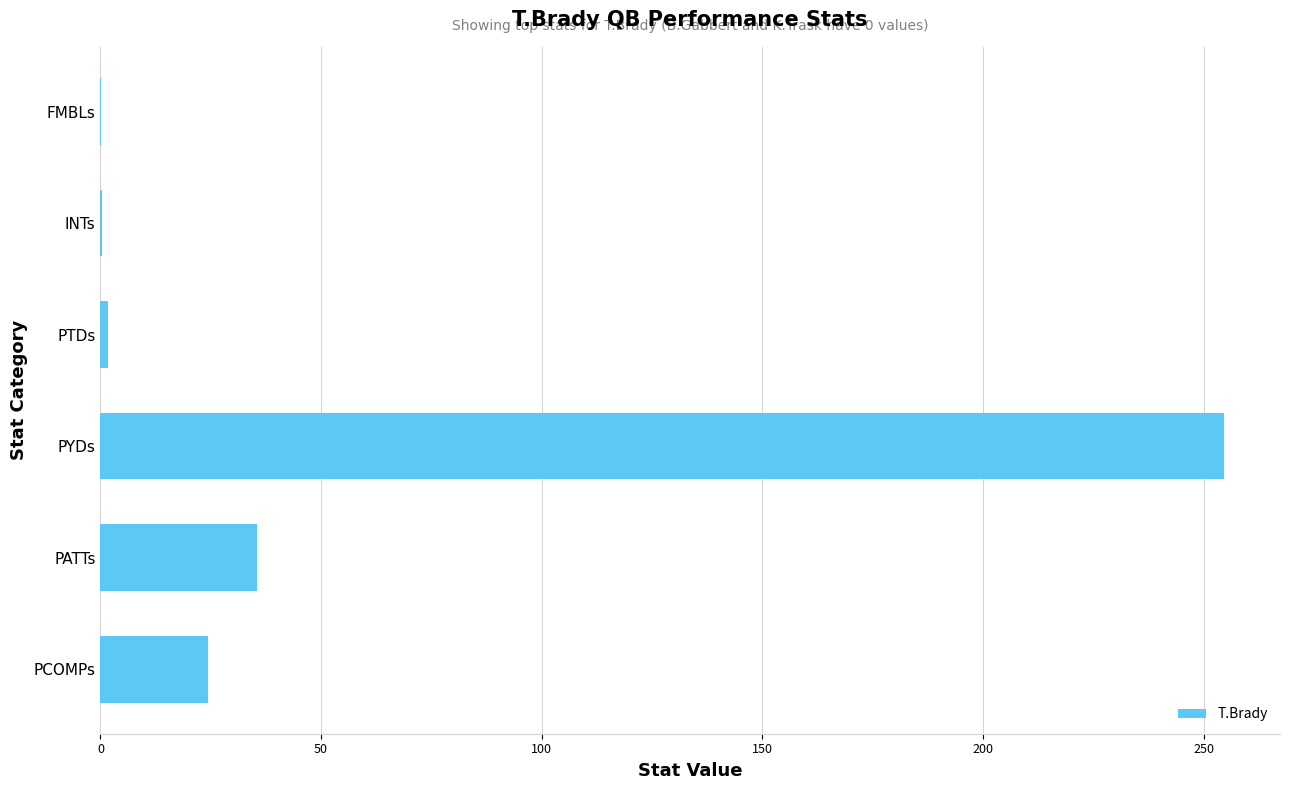

What is the average value?

52.7